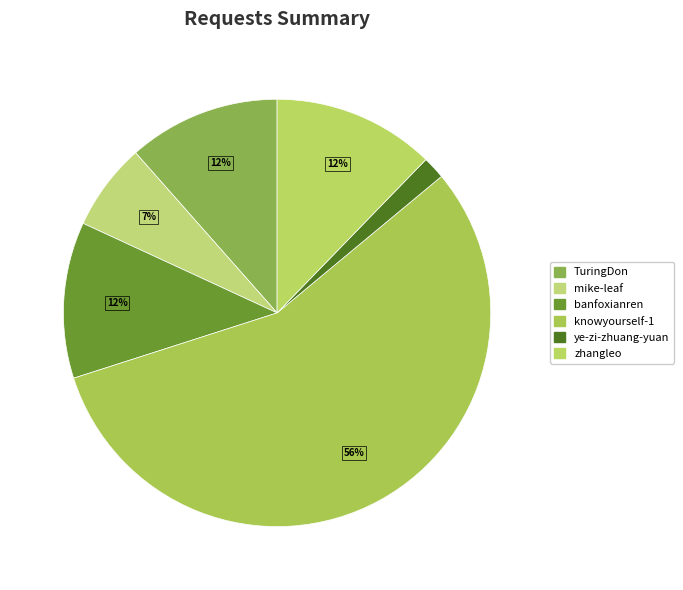

Does knowyourself-1 represent more than half of the total?

Yes